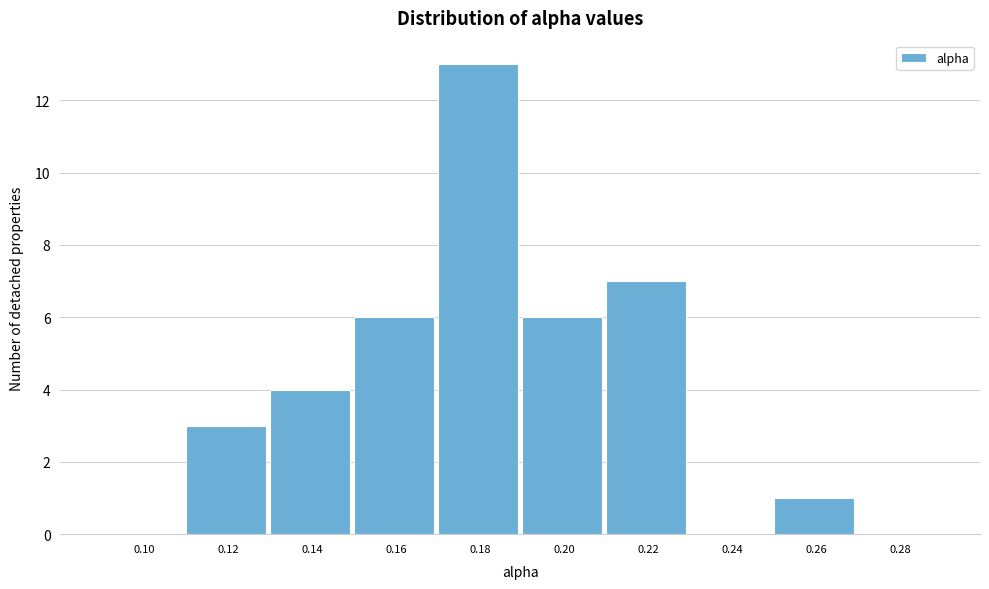

Reading left to right, what are all the values shown in this chart?

0.10=0	0.12=3	0.14=4	0.16=6	0.18=13	0.20=6	0.22=7	0.24=0	0.26=1	0.28=0